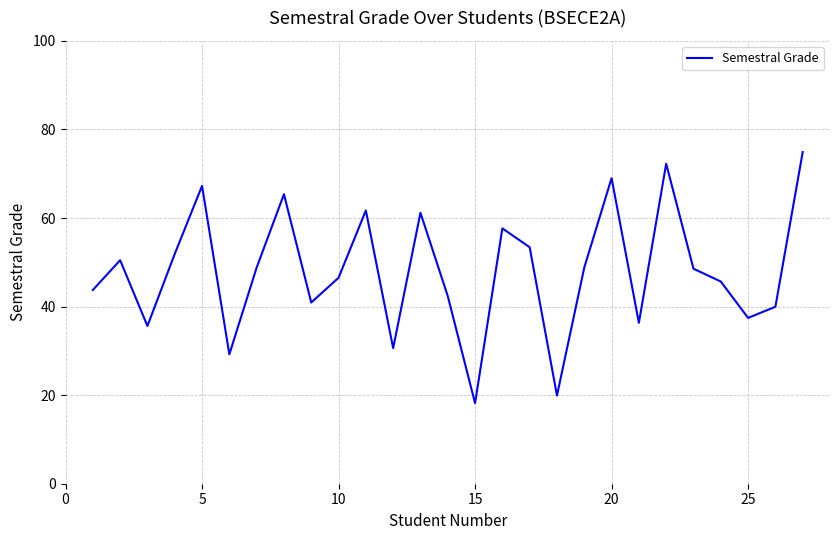

What is the maximum value shown in the chart?

74.9